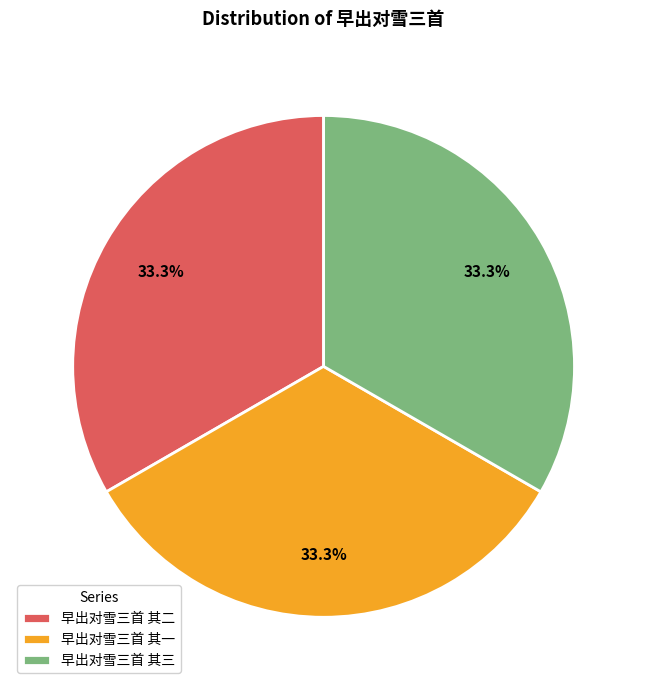

Does any single category account for the majority?

No